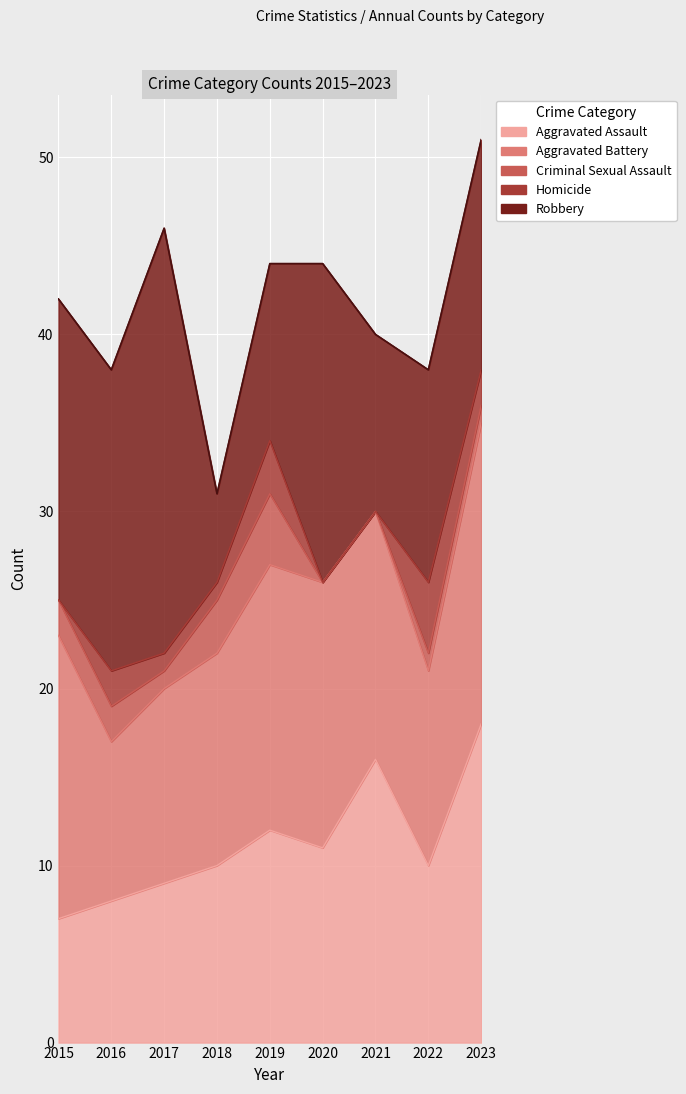

True or false: Criminal Sexual Assault and Robbery cross at least once.

False